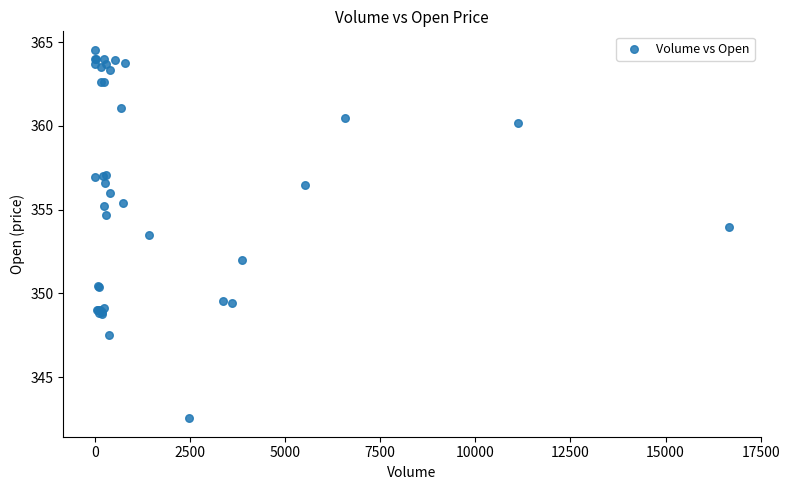

What Y value in the scatter plot is closest to 353?

353.5